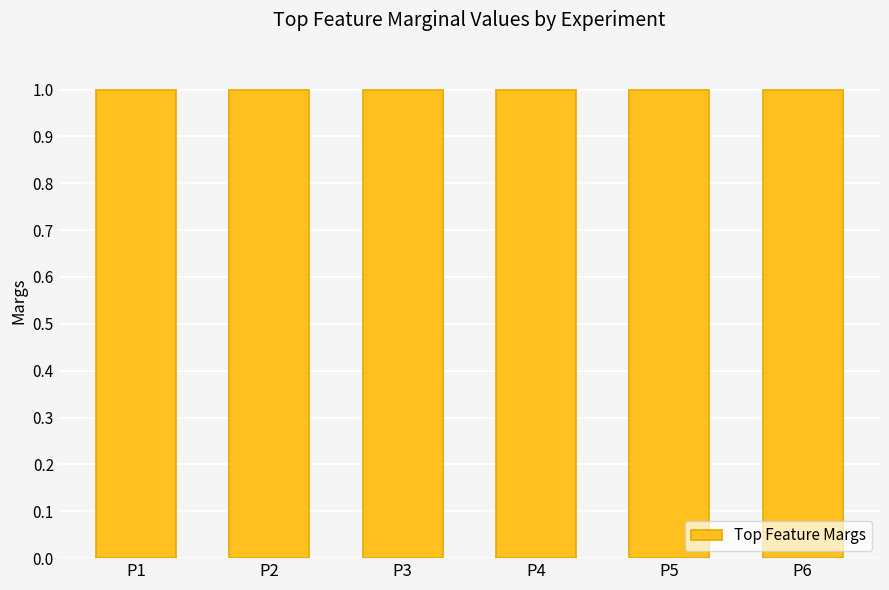

What is the greatest value displayed?

1.0